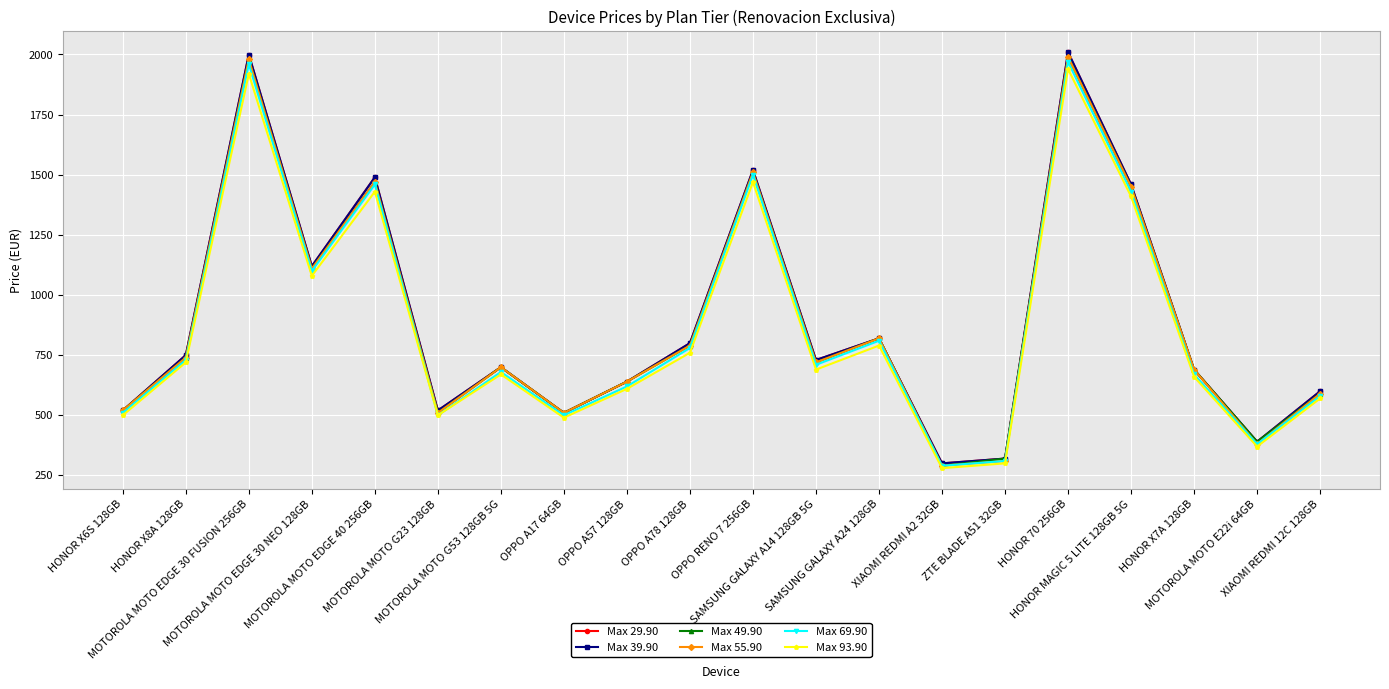

What is the spread (max minus min) of values at HONOR MAGIC 5 LITE 128GB 5G?

50